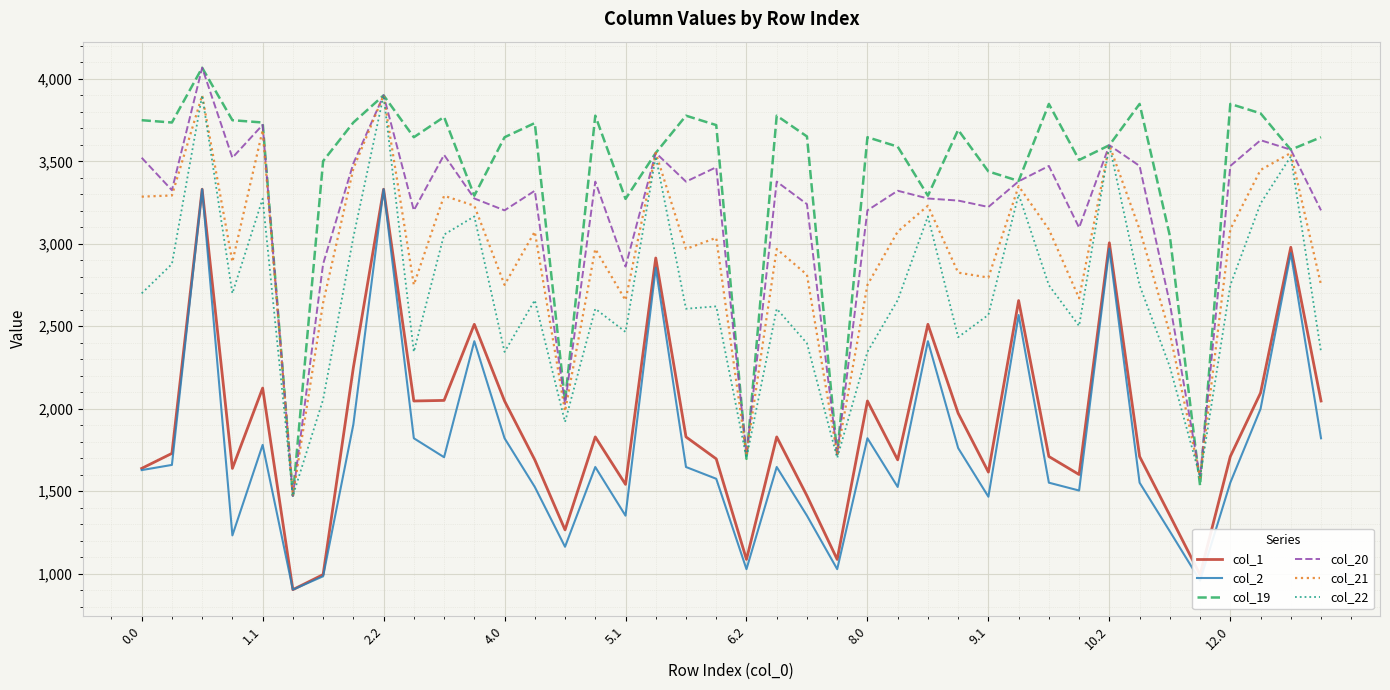

How many lines are shown in the chart?

6